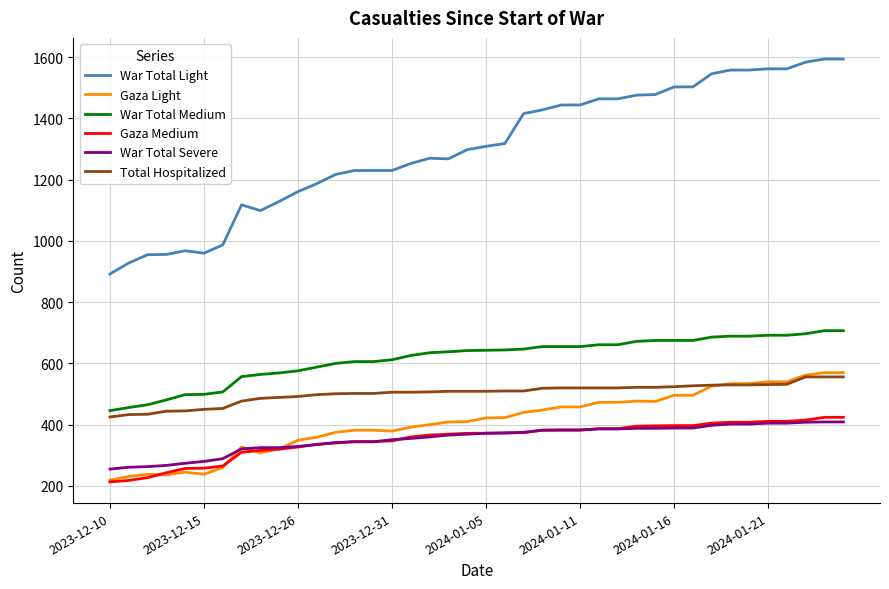

What is the lowest value of the Gaza Medium series?

213